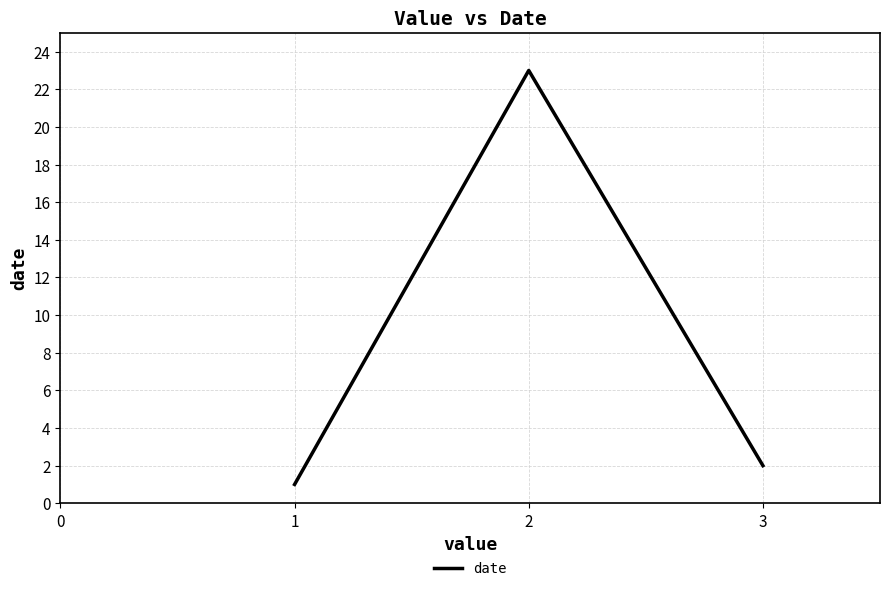

Count the number of categories in the chart.

3